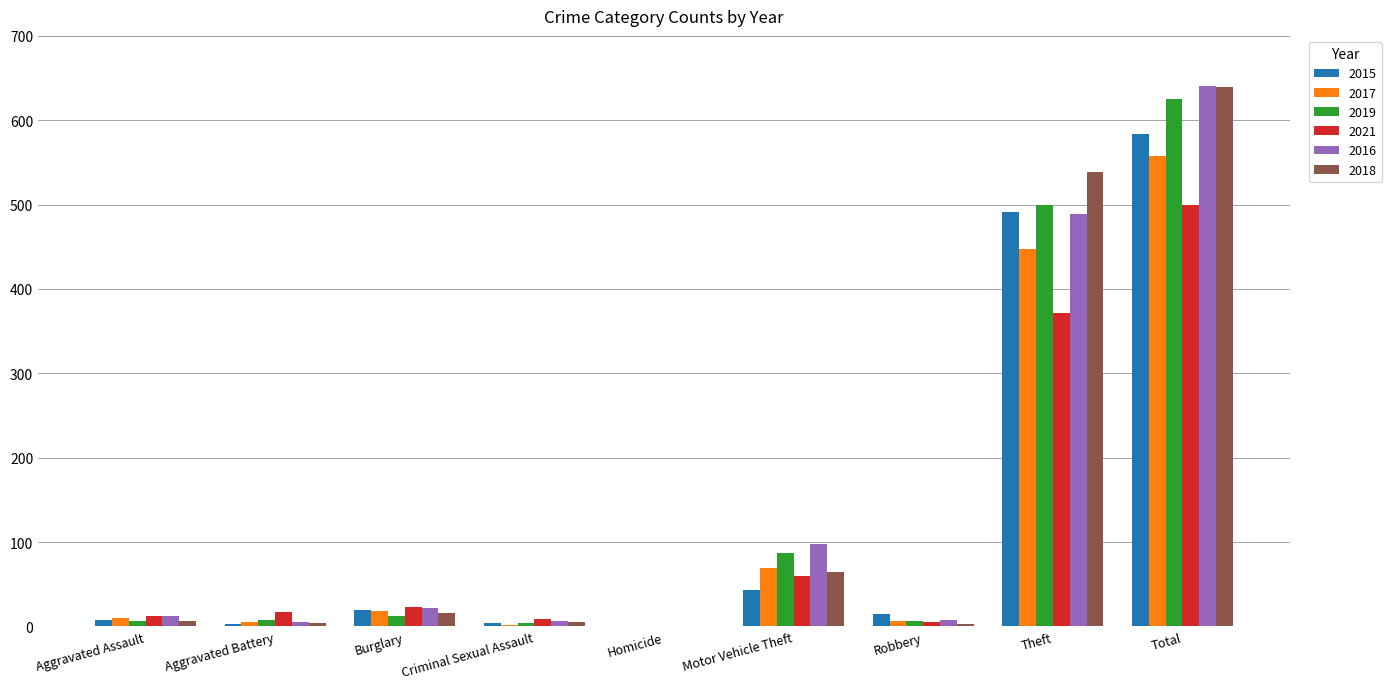

What is the sum of all 2015 values?

1168